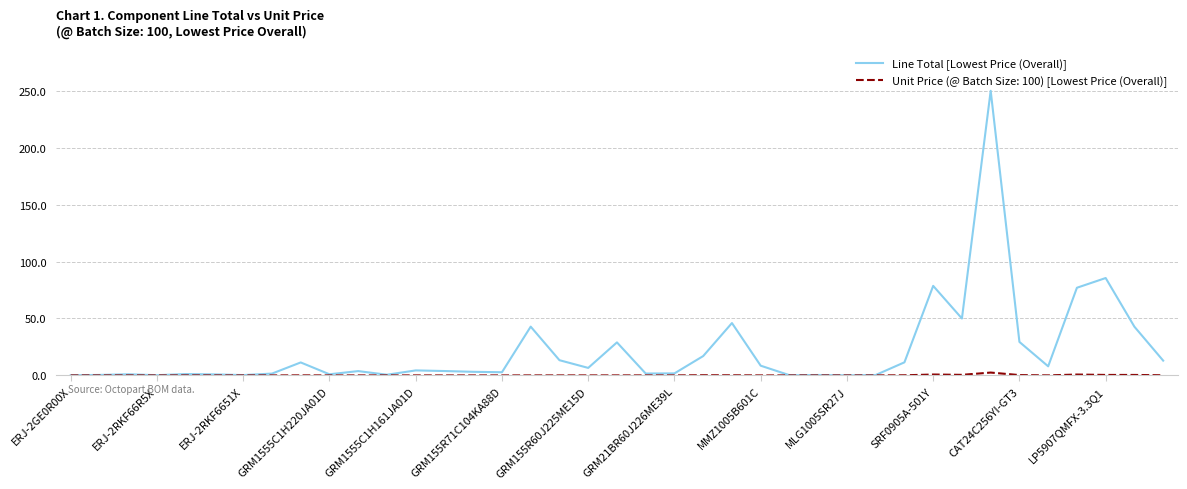

What is the highest value of the Line Total [Lowest Price (Overall)] series?

250.0